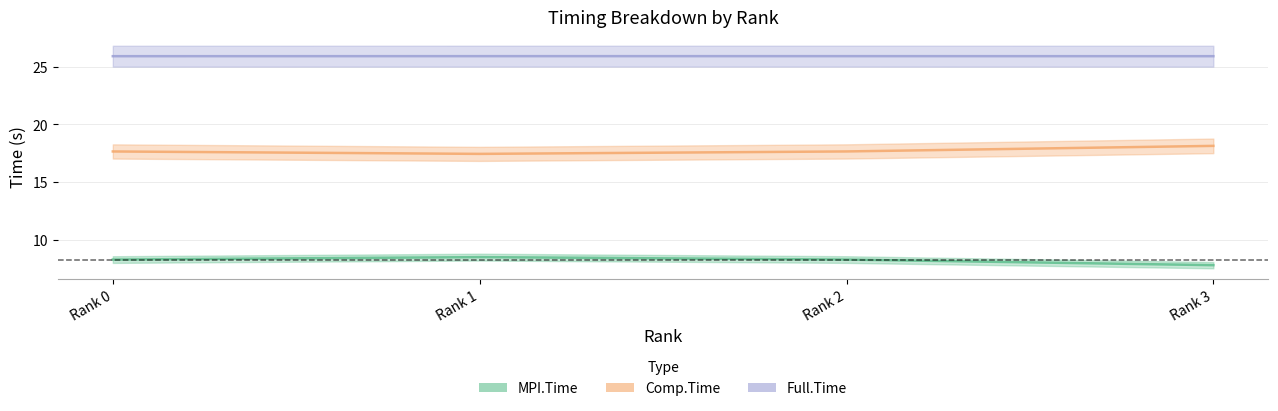

What is the maximum value for MPI.Time?

8.5